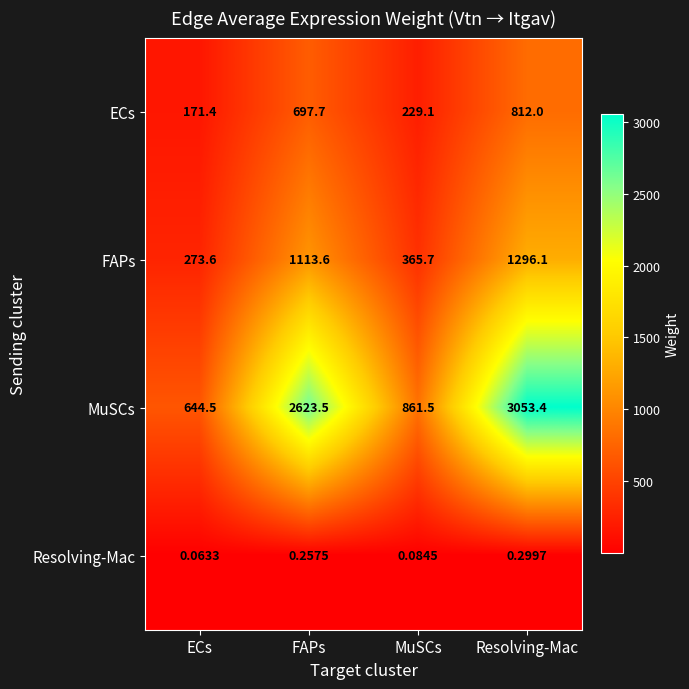

Rank the series by their maximum value, from lowest to highest.

Resolving-Mac, ECs, FAPs, MuSCs